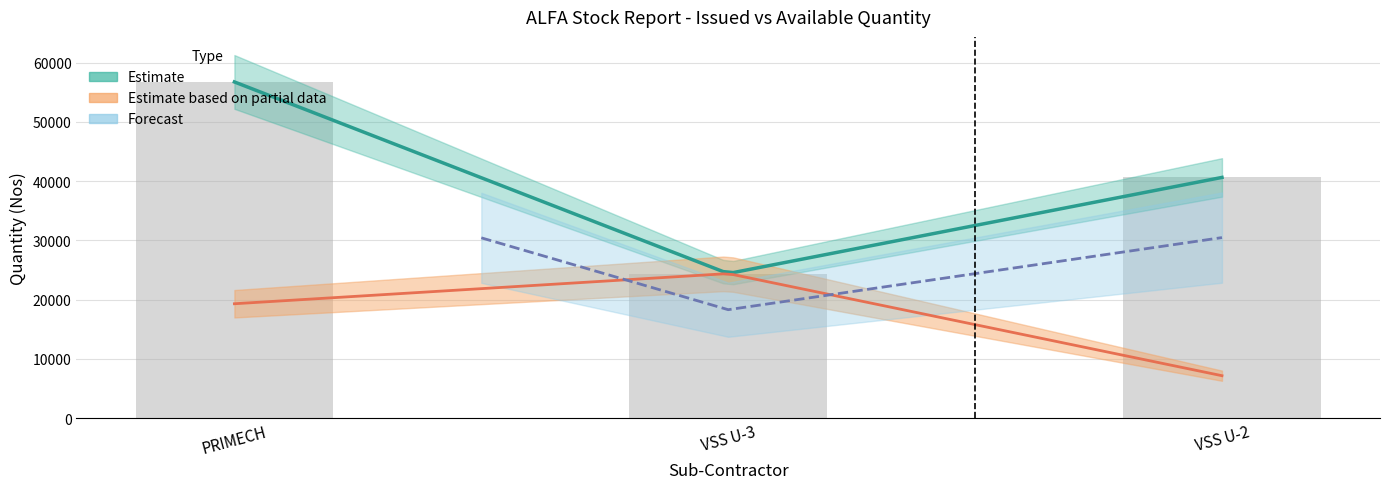

Reading left to right, transcribe all the data shown in this chart.

PRIMECH=56732	VSS U-3=24391	VSS U-2=40617